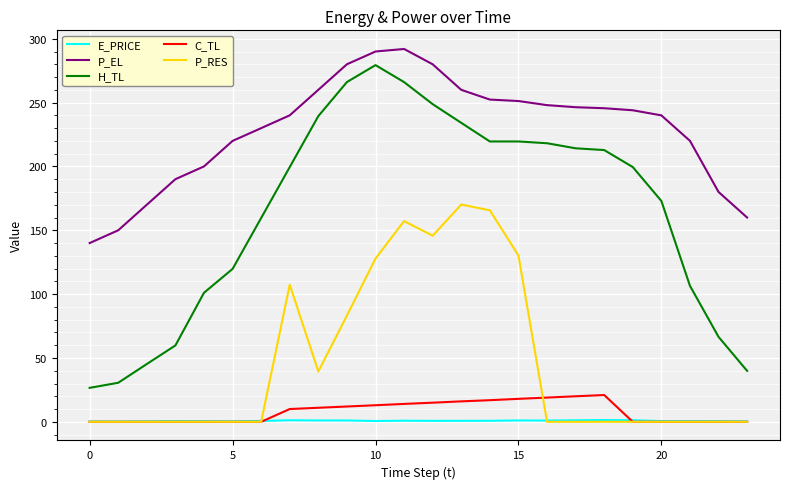

True or false: C_TL and P_EL intersect in this chart.

False